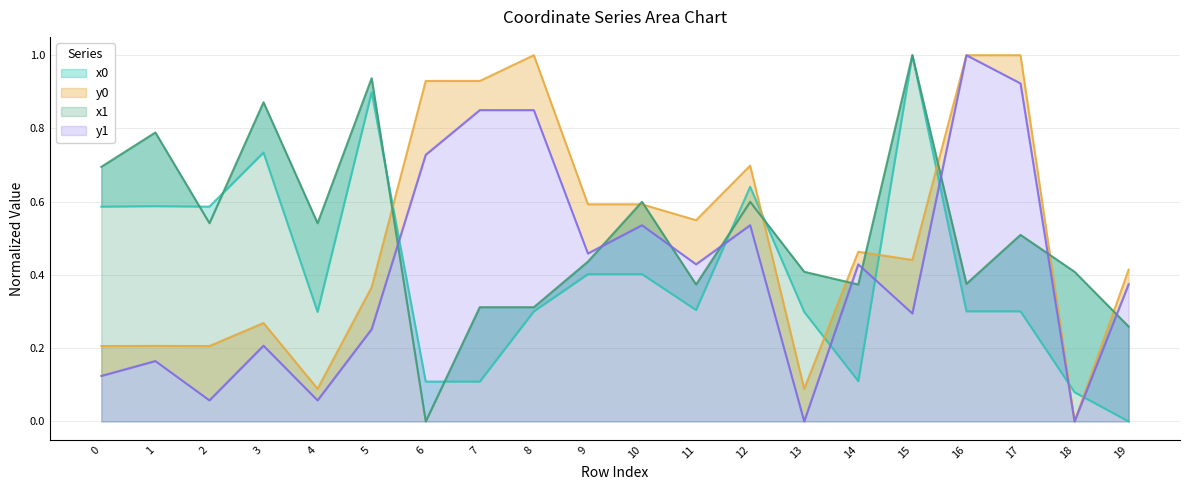

The value of y0 at 16 is 0.5. True or false?

False